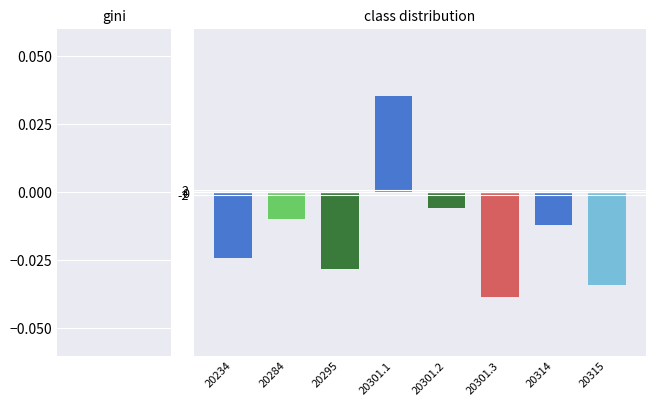

At which category does the chart reach its minimum across all series?

20301.3